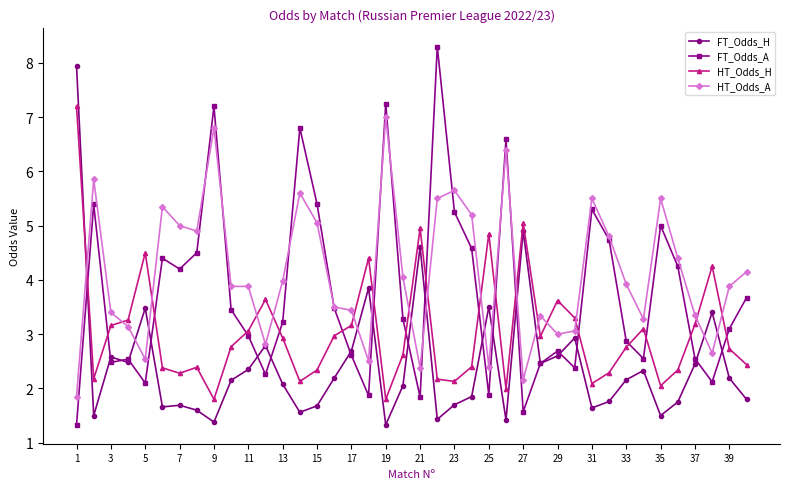

Which series has the largest total across all categories?

HT_Odds_A